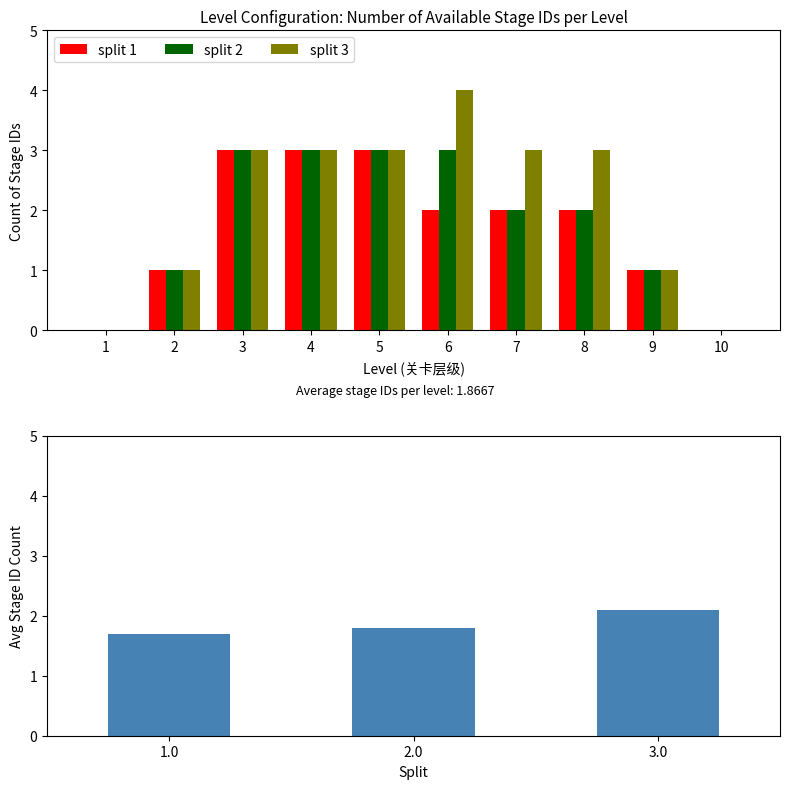

Are the bars grouped side by side (vs. stacked)?

Yes